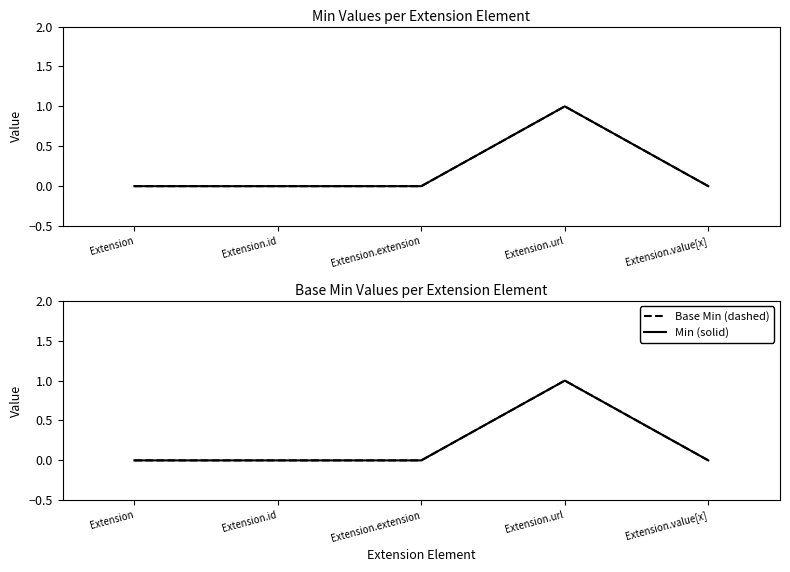

How many lines are shown in the chart?

4